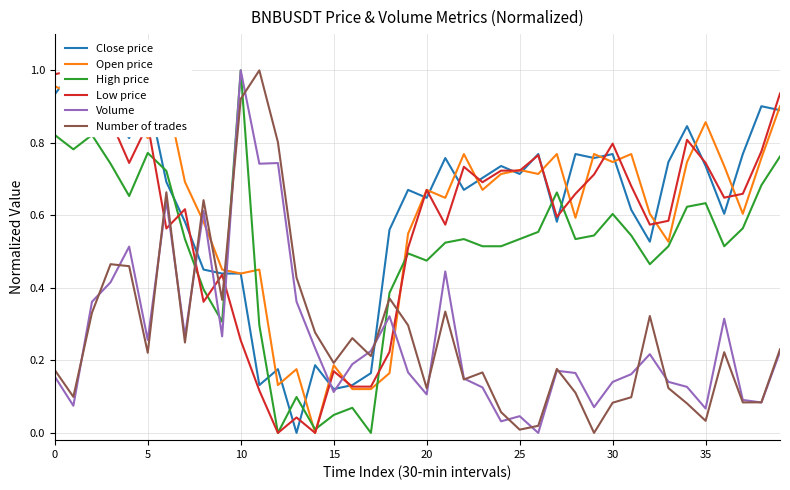

At which label is Low price closest to 0?

12